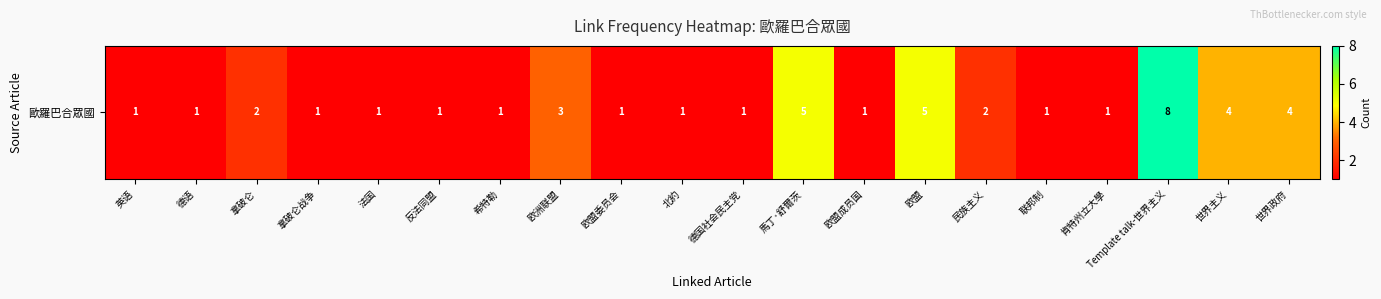

Approximately how many times larger is the value at 馬丁·舒爾茨 compared to 世界政府?

1.2